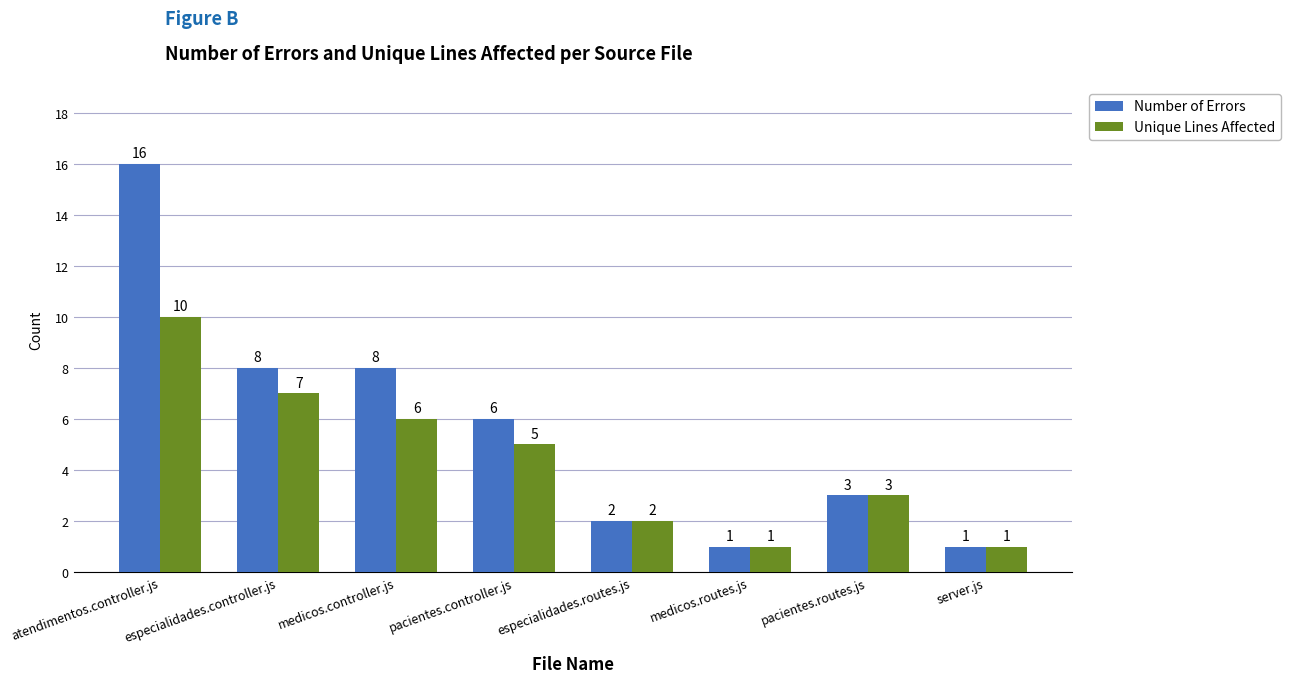

What is the value of the Number of Errors bar at the 6th from the left?

1